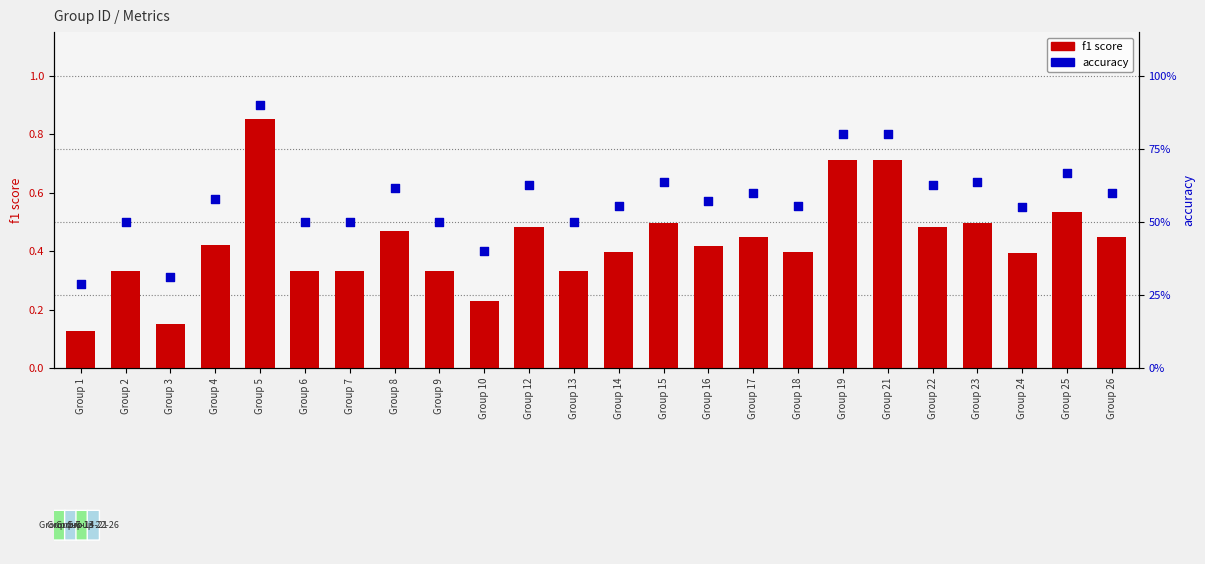

What are all the series names shown in the legend?

f1 score, accuracy